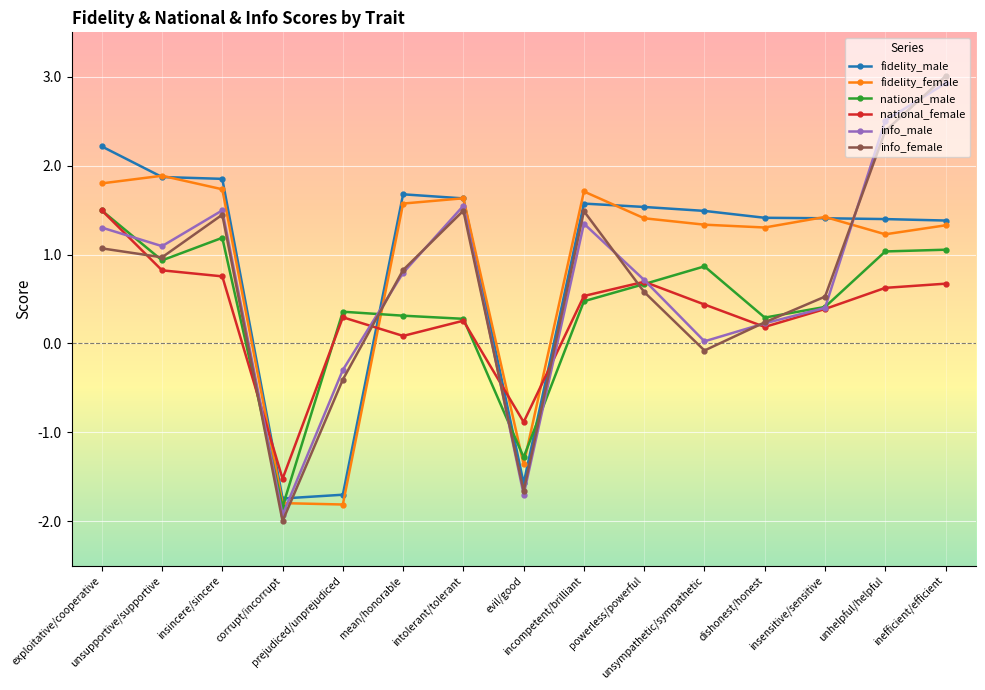

What are all the series names shown in the legend?

fidelity_male, fidelity_female, national_male, national_female, info_male, info_female